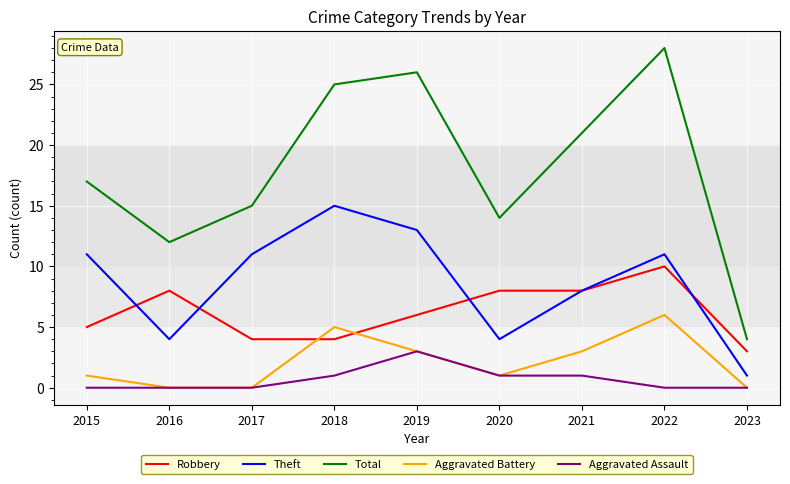

What is the difference between the Aggravated Battery values at 2022 and 2021?

3